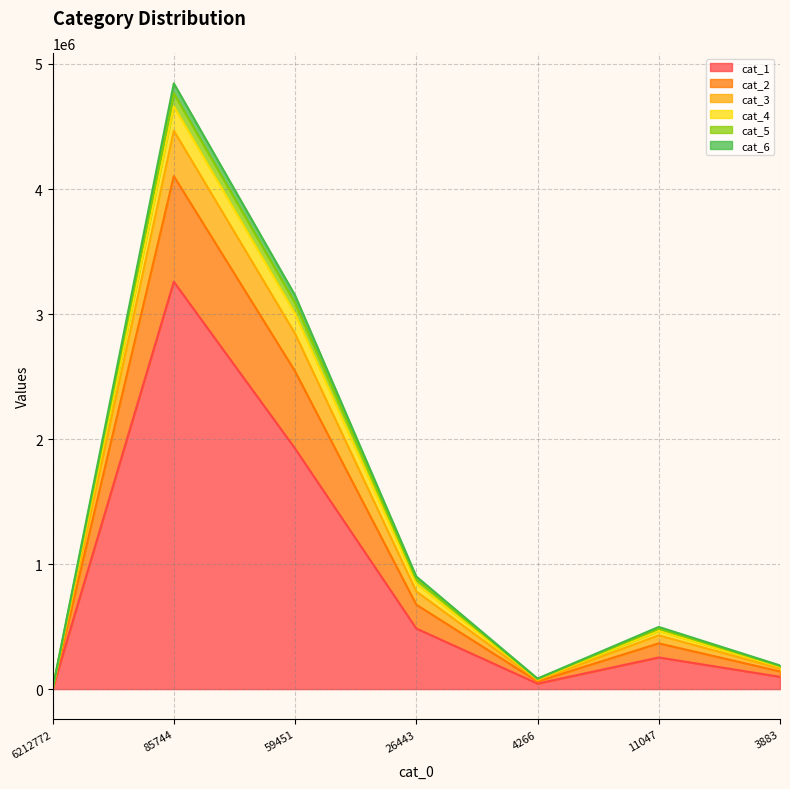

What is the highest value of the cat_4 series?

4661558